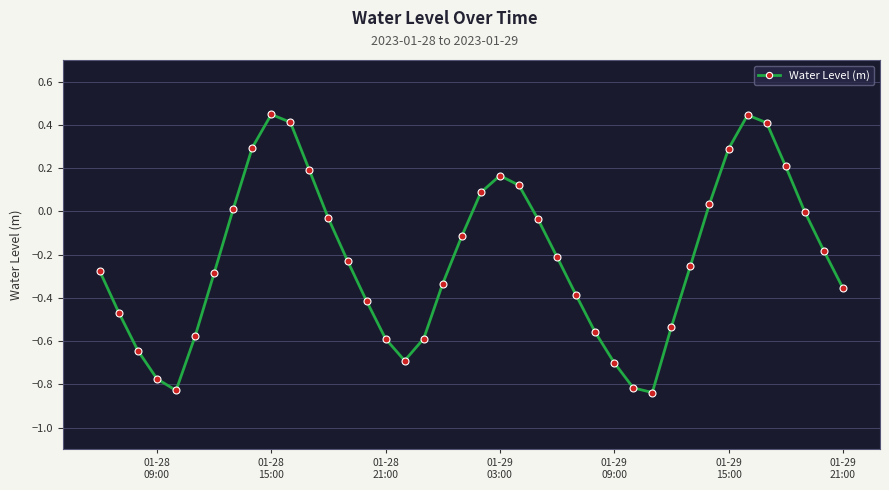

What is the difference between the second highest and second lowest values?

1.3